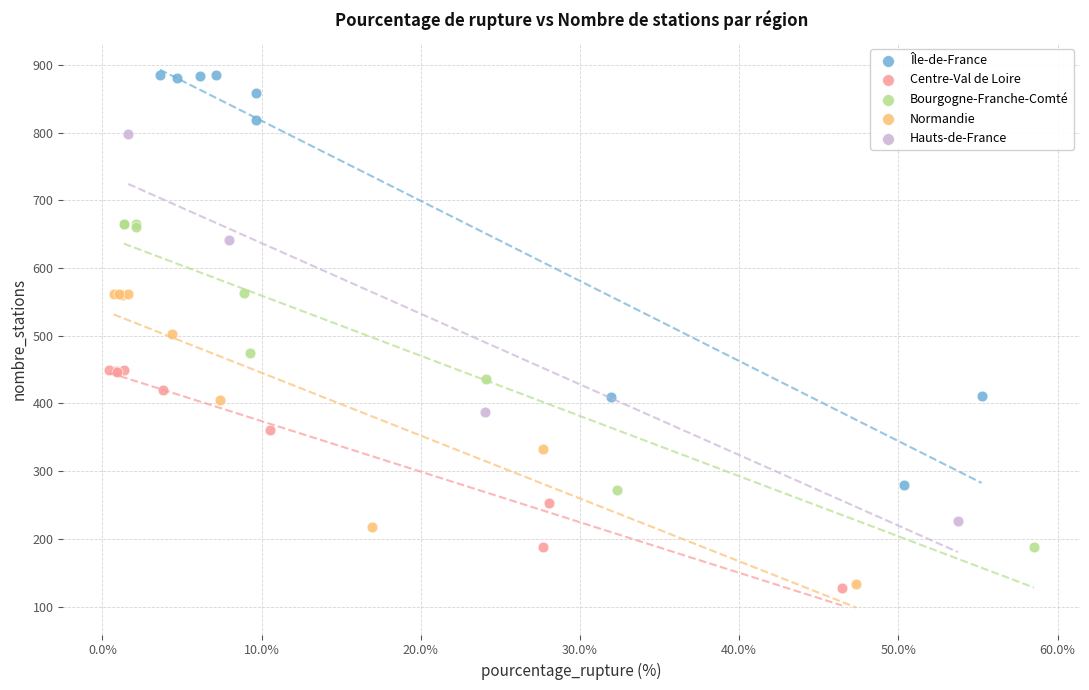

Which series reaches the maximum Y coordinate?

Île-de-France